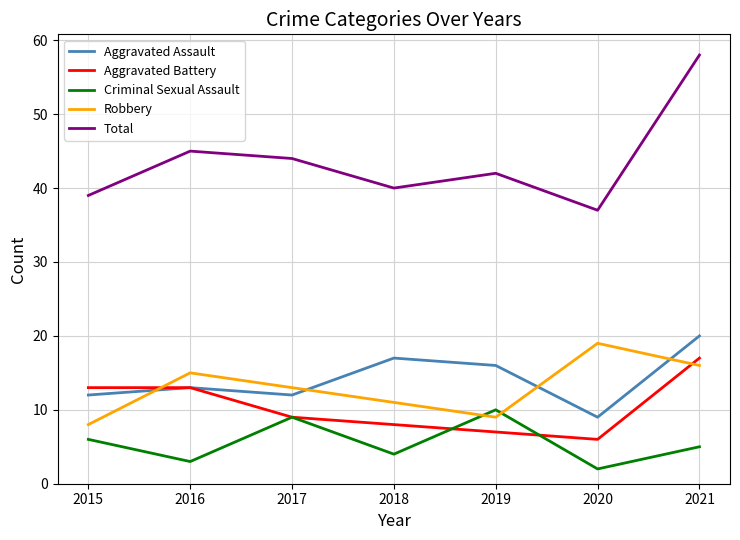

Is it true that Aggravated Battery equals 12 at 2019?

False